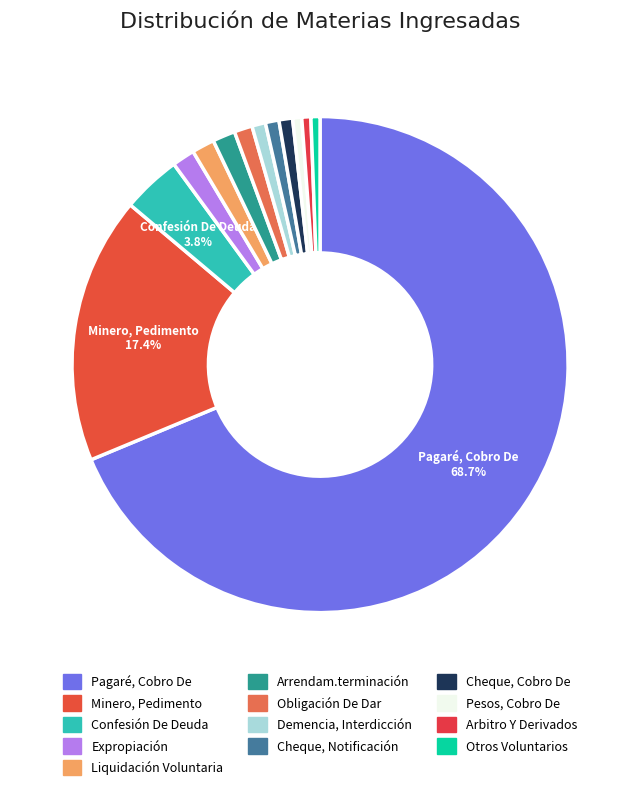

What portion of the pie excludes Liquidación Voluntaria?

98.5%